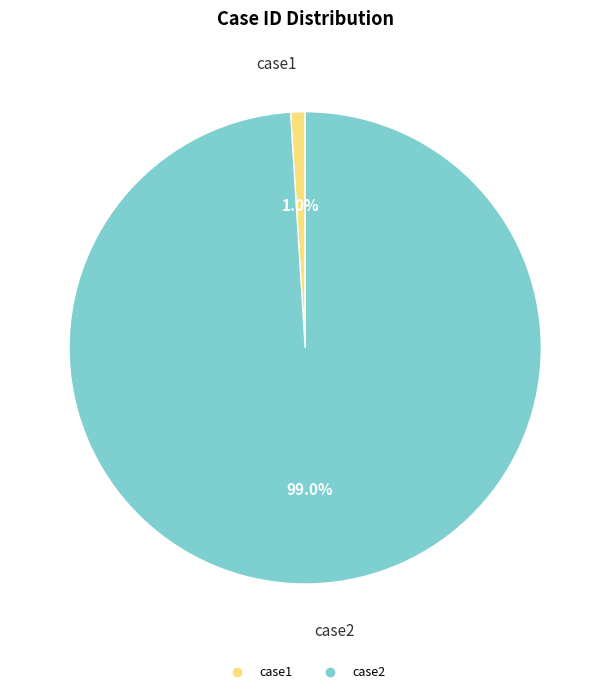

To the nearest percent, what is the difference between the case2 and case1 slice percentages?

98%